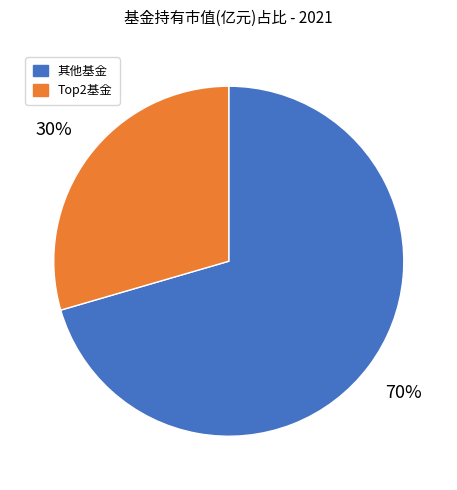

Rank the categories by value from lowest to highest.

Top2基金, 其他基金